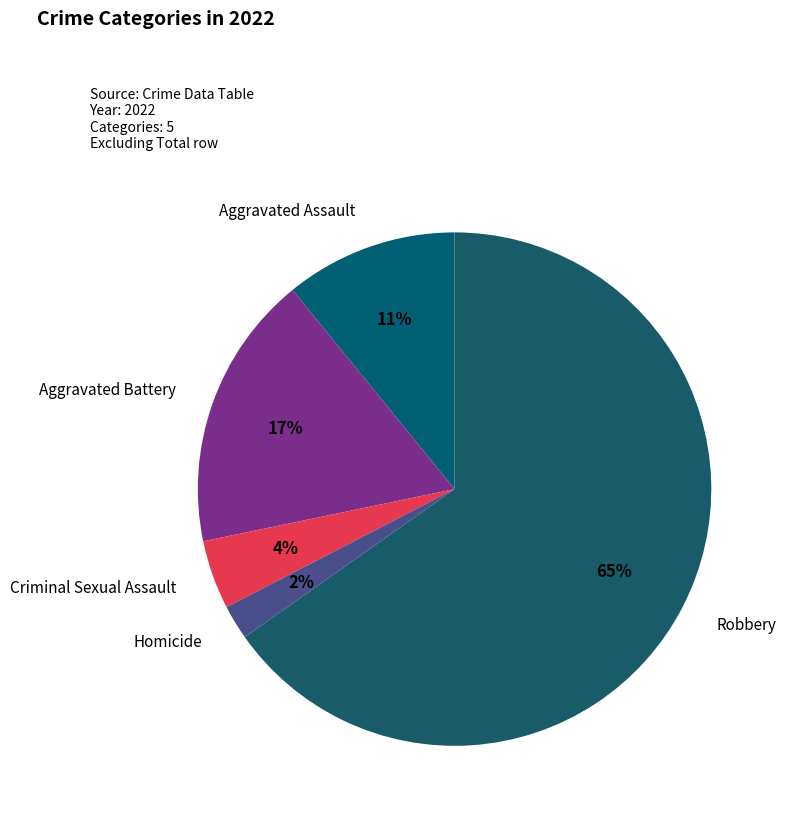

What is the largest slice in the pie chart?

Robbery